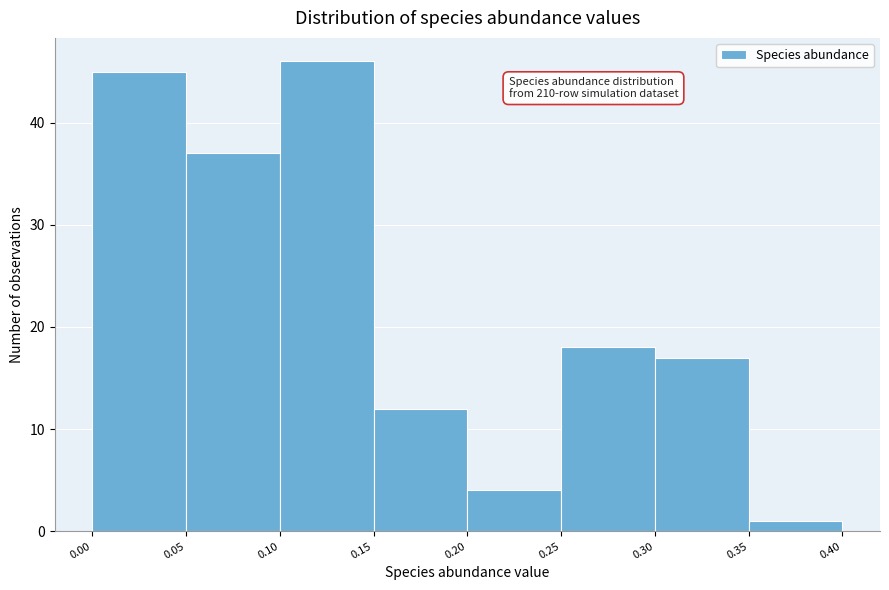

Over which range of the x-axis is the bar tallest?

0.10 to 0.15